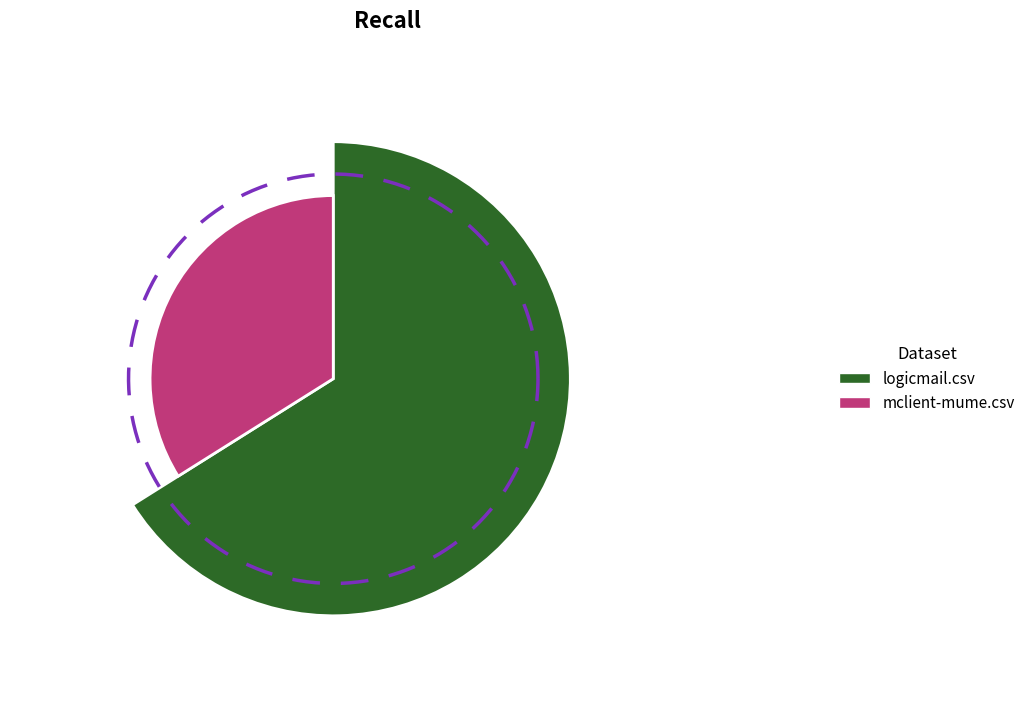

To the nearest percent, what portion does mclient-mume.csv represent?

34%